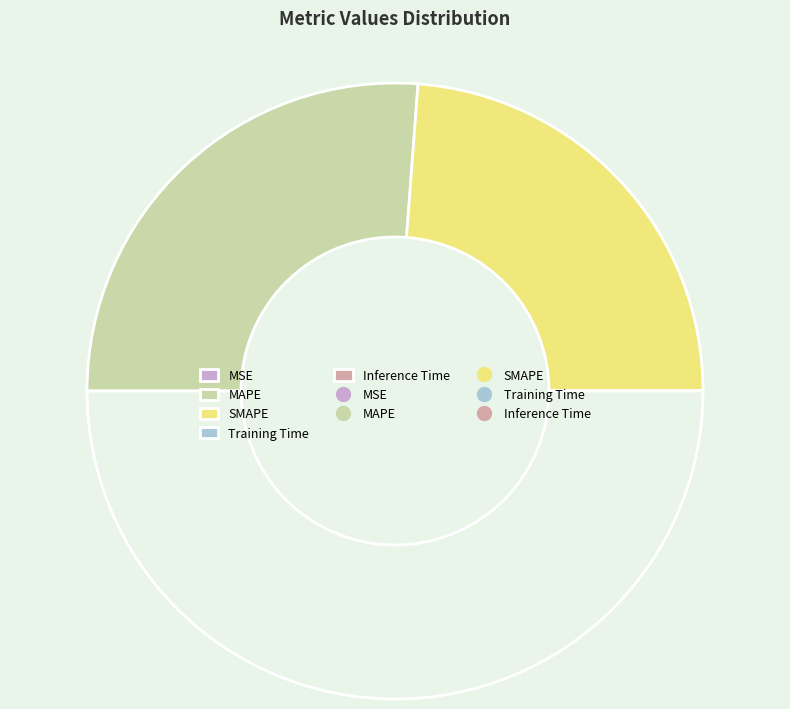

Rank the categories by value from lowest to highest.

MSE, Inference Time, Training Time, SMAPE, MAPE